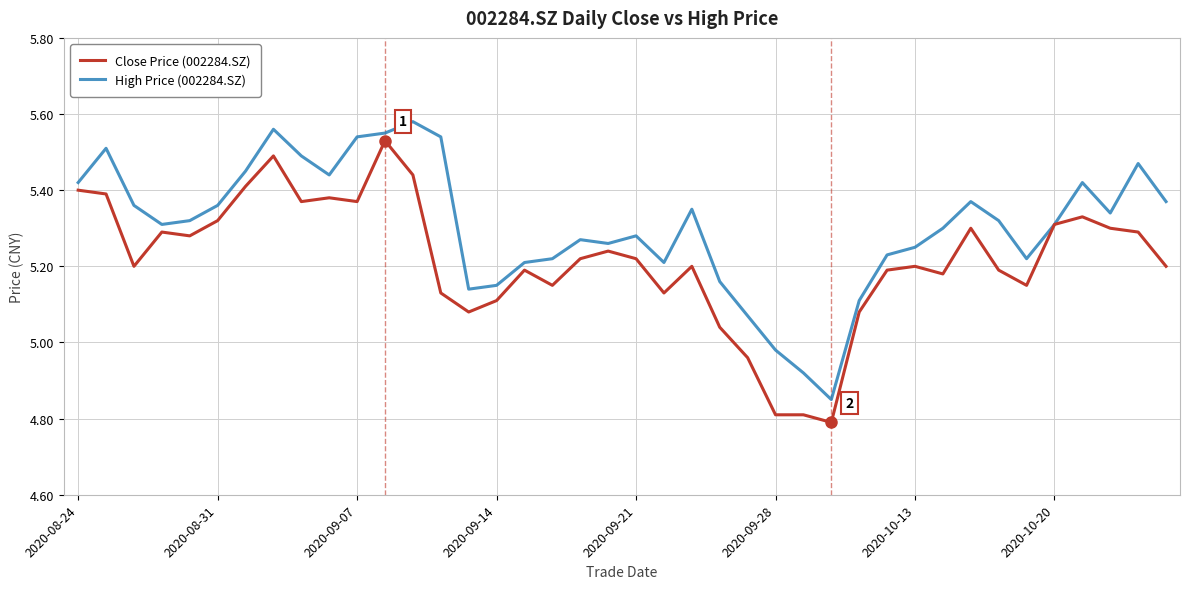

List the series in order of their peak value, highest first.

High Price (002284.SZ), Close Price (002284.SZ)